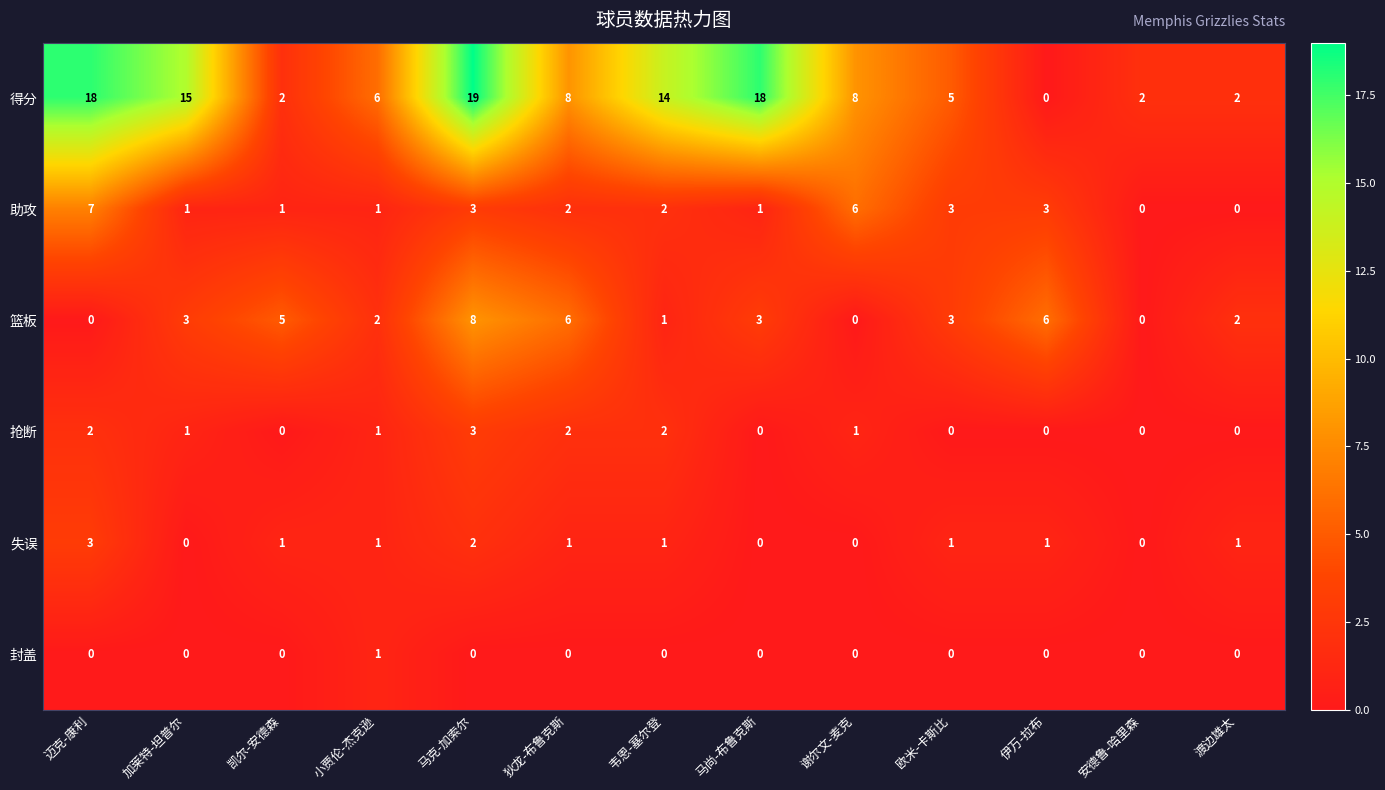

Which series has the largest total across all categories?

得分